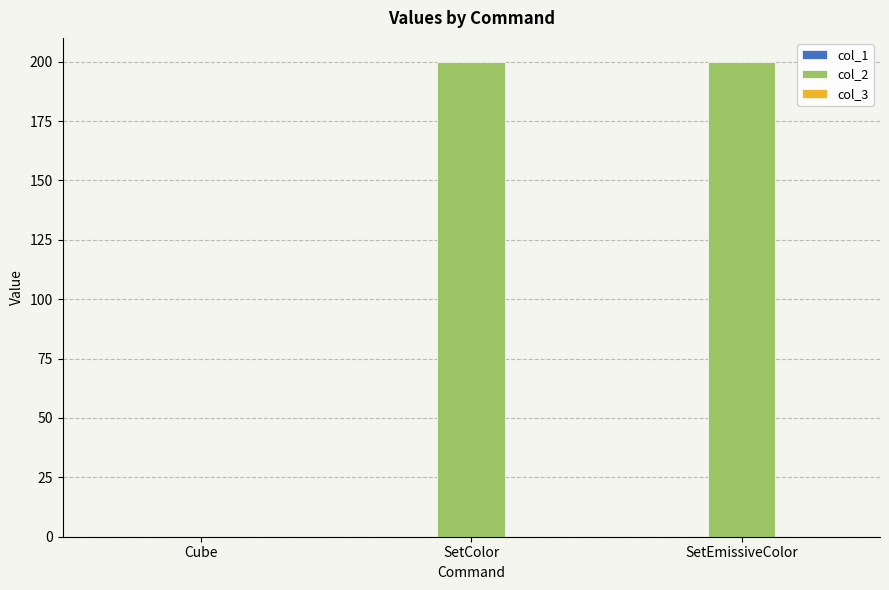

Which series has the largest total across all categories?

col_2